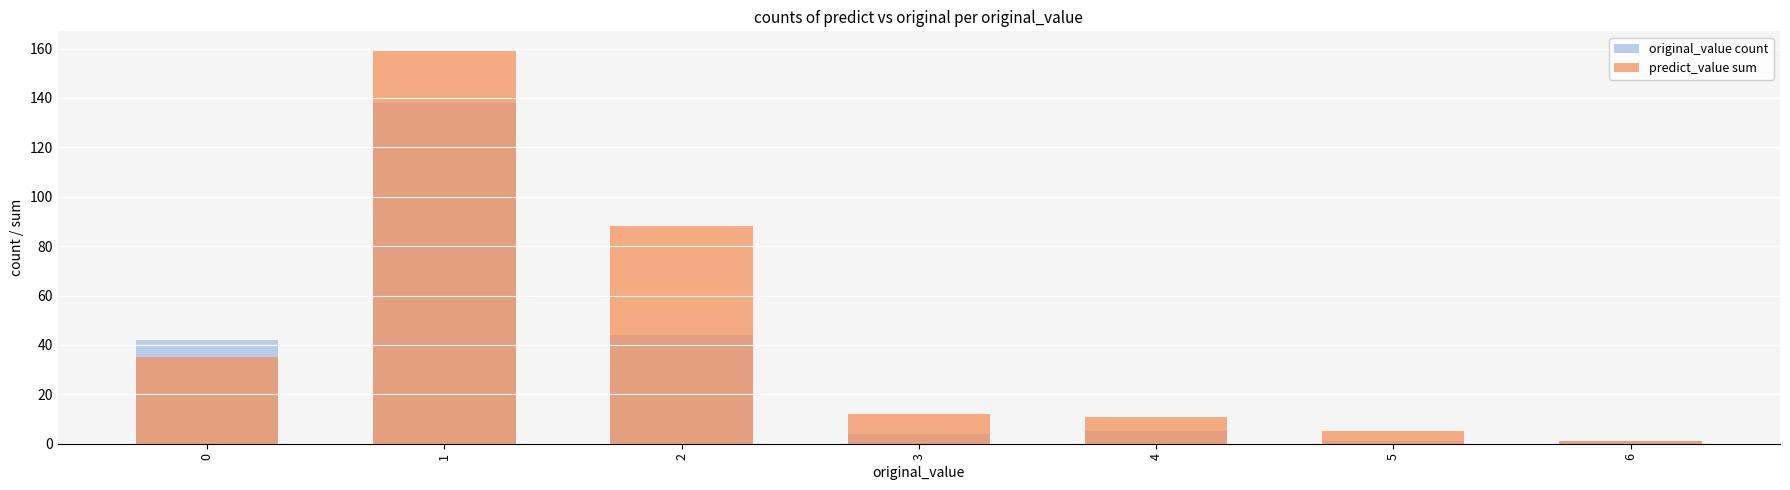

Reading left to right, extract all data points from this chart.

original_value count: 0=42	1=138	2=44	3=4	4=5	5=1	6=1
predict_value sum: 0=35	1=159	2=88	3=12	4=11	5=5	6=1